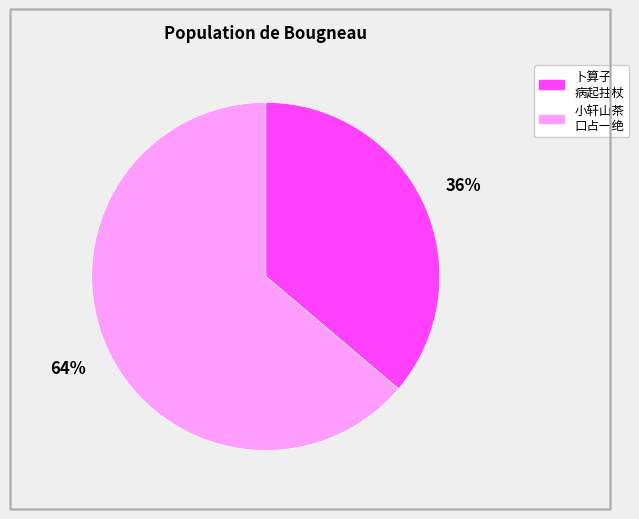

Is there any slice that represents more than half of the pie?

Yes